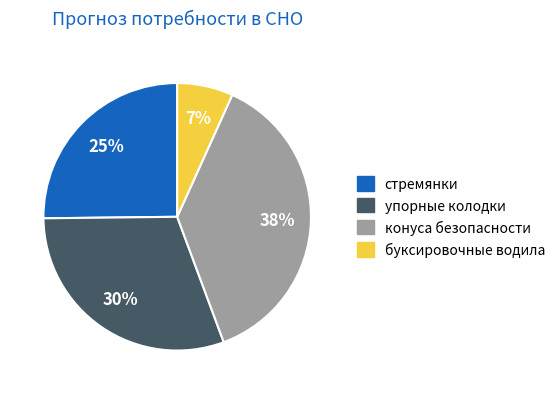

Is there any slice that represents more than half of the pie?

No